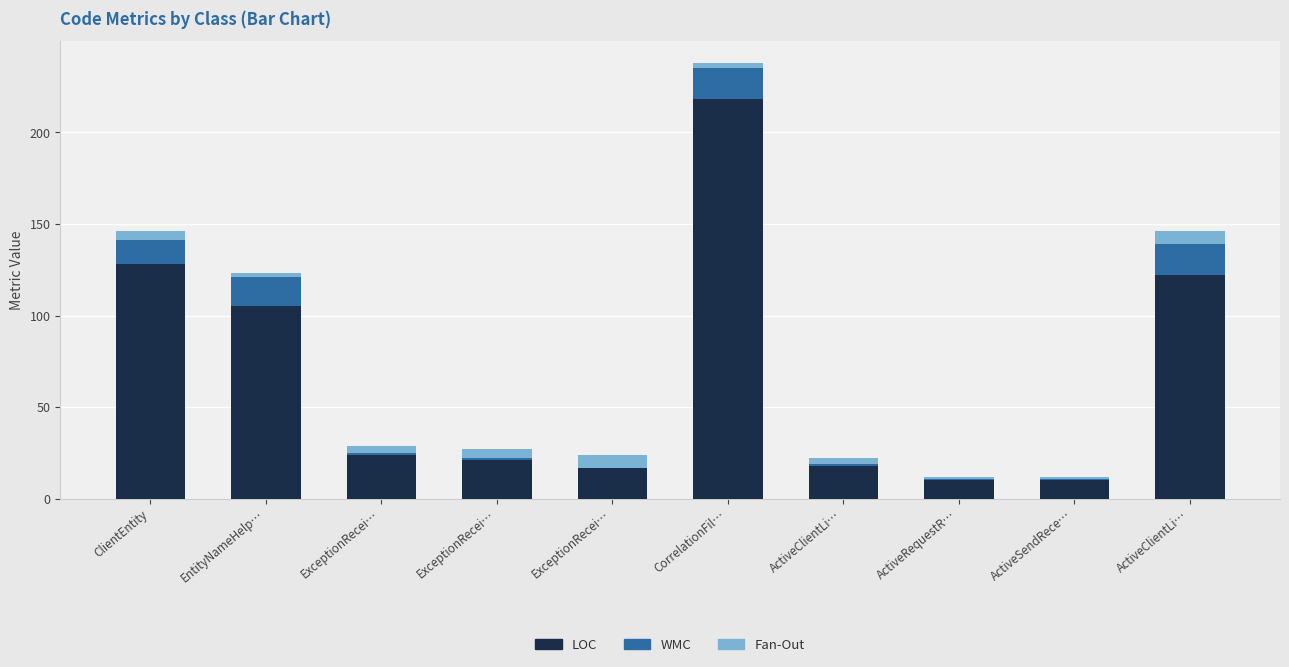

Are the bars horizontal?

No